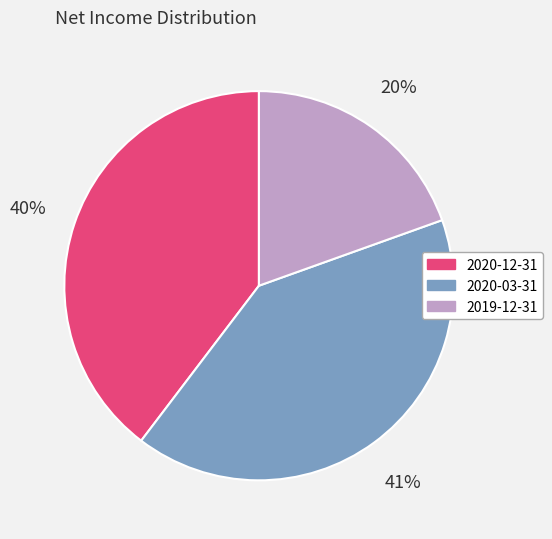

Is it true that 2020-03-31 is 32% of the pie?

False